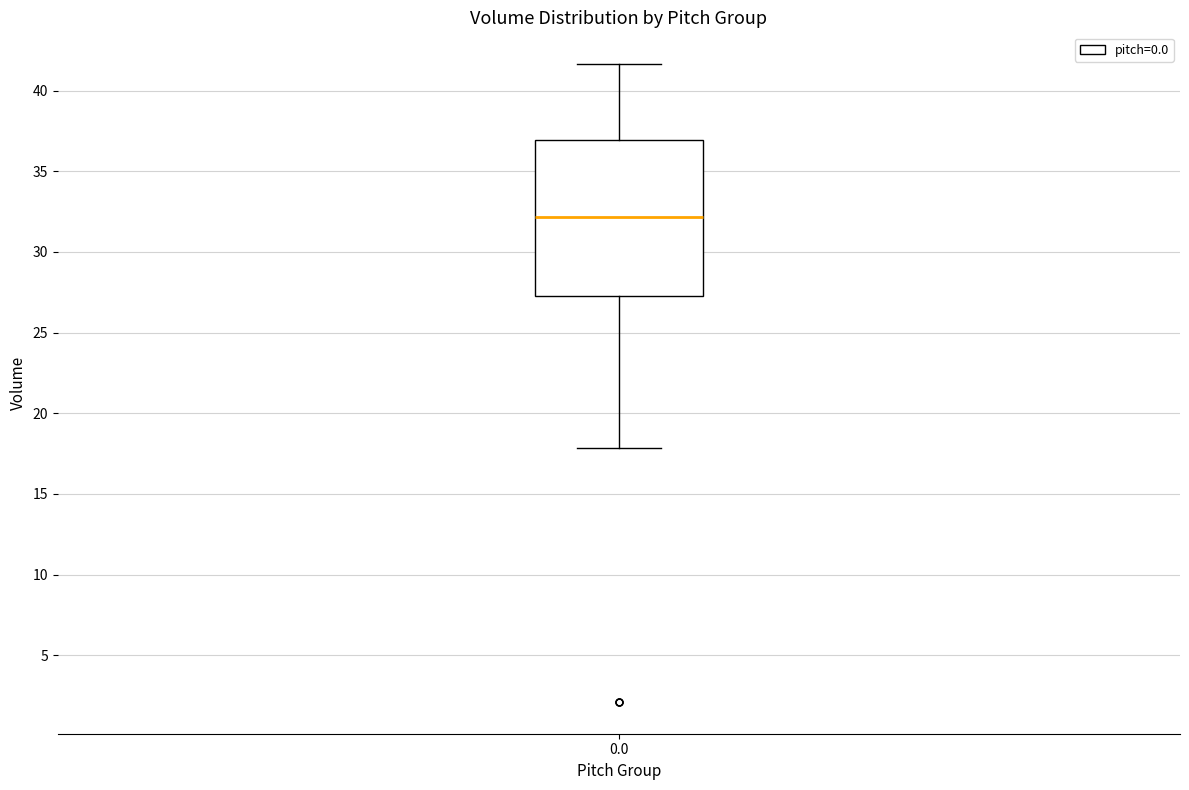

Transcribe this box plot: give where the median line is, the range the box spans, and where the two whiskers end, as read against the y-axis. The values are not printed on the chart, so give them approximately, as read against the axis.

median 32.0, box 27.5 to 37.0, whiskers 18.0 to 41.5